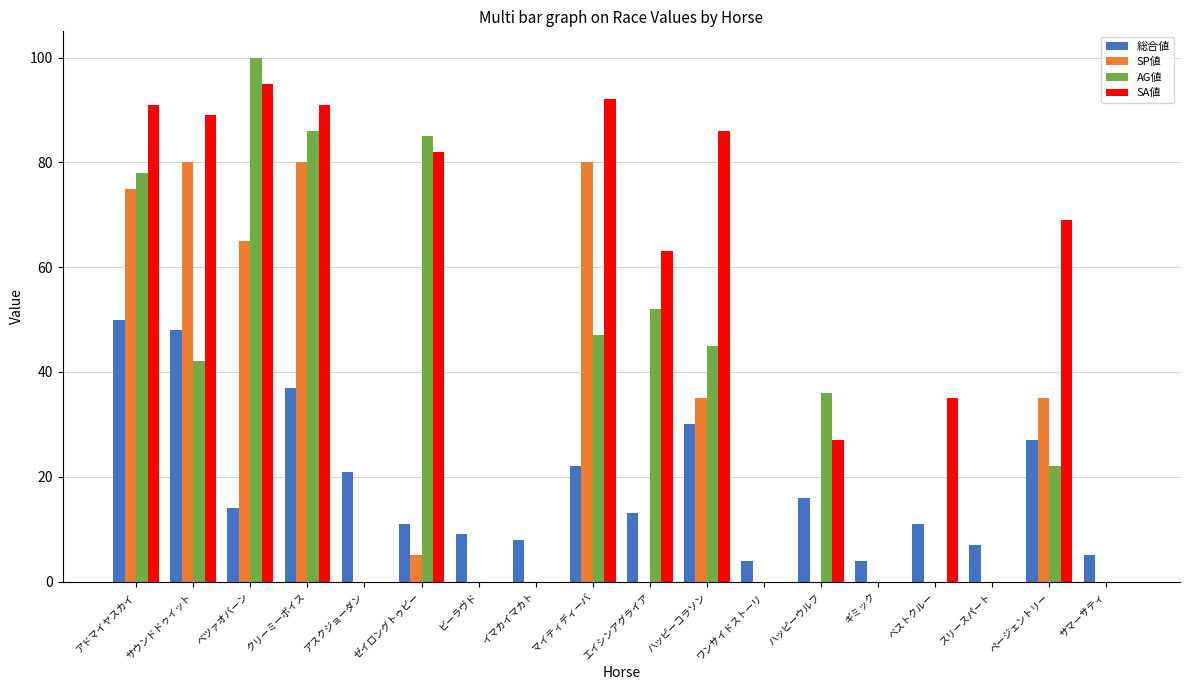

Reading right to left, list all the values displayed in this chart.

総合値: サマーサティ=5	ページェントリー=27	スリースパート=7	ベストクルー=11	ギミック=4	ハッピーウルフ=16	ワンサイドストーリ=4	ハッピーコラソン=30	エイシンアグライア=13	マイティディーバ=22	イマカイマカト=8	ビーラヴド=9	ゼイロングトゥビー=11	アスクジョーダン=21	クリーミーボイス=37	ベツァオバーン=14	サウンドドゥイット=48	アドマイヤスカイ=50
SP値: サマーサティ=0	ページェントリー=35	スリースパート=0	ベストクルー=0	ギミック=0	ハッピーウルフ=0	ワンサイドストーリ=0	ハッピーコラソン=35	エイシンアグライア=0	マイティディーバ=80	イマカイマカト=0	ビーラヴド=0	ゼイロングトゥビー=5	アスクジョーダン=0	クリーミーボイス=80	ベツァオバーン=65	サウンドドゥイット=80	アドマイヤスカイ=75
AG値: サマーサティ=0	ページェントリー=22	スリースパート=0	ベストクルー=0	ギミック=0	ハッピーウルフ=36	ワンサイドストーリ=0	ハッピーコラソン=45	エイシンアグライア=52	マイティディーバ=47	イマカイマカト=0	ビーラヴド=0	ゼイロングトゥビー=85	アスクジョーダン=0	クリーミーボイス=86	ベツァオバーン=100	サウンドドゥイット=42	アドマイヤスカイ=78
SA値: サマーサティ=0	ページェントリー=69	スリースパート=0	ベストクルー=35	ギミック=0	ハッピーウルフ=27	ワンサイドストーリ=0	ハッピーコラソン=86	エイシンアグライア=63	マイティディーバ=92	イマカイマカト=0	ビーラヴド=0	ゼイロングトゥビー=82	アスクジョーダン=0	クリーミーボイス=91	ベツァオバーン=95	サウンドドゥイット=89	アドマイヤスカイ=91